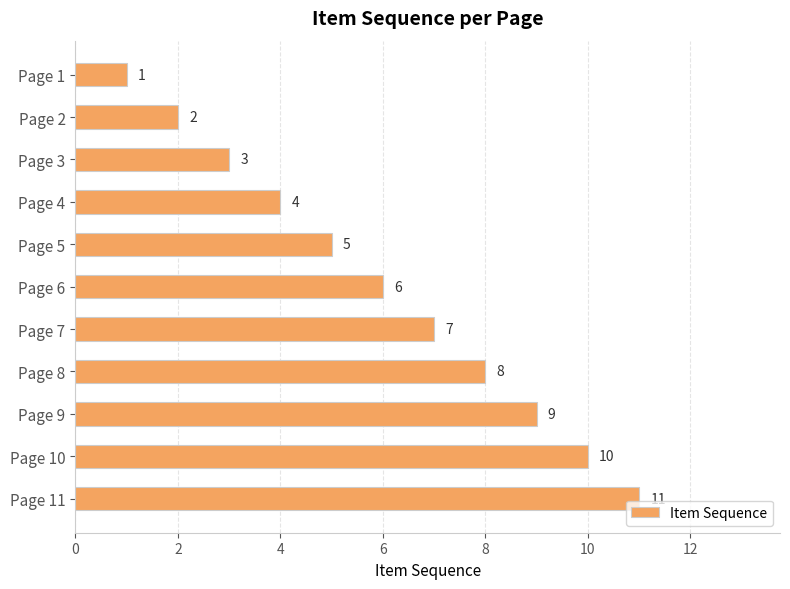

Which has a higher value, Page 5 or Page 8?

Page 8